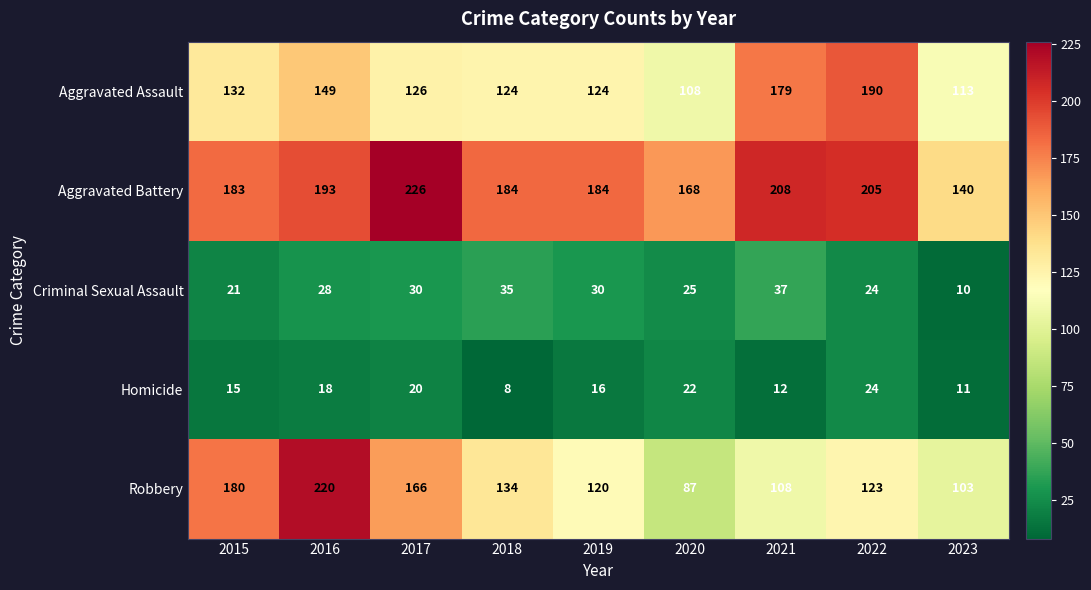

Rank the series by their maximum value, from highest to lowest.

Aggravated Battery, Robbery, Aggravated Assault, Criminal Sexual Assault, Homicide